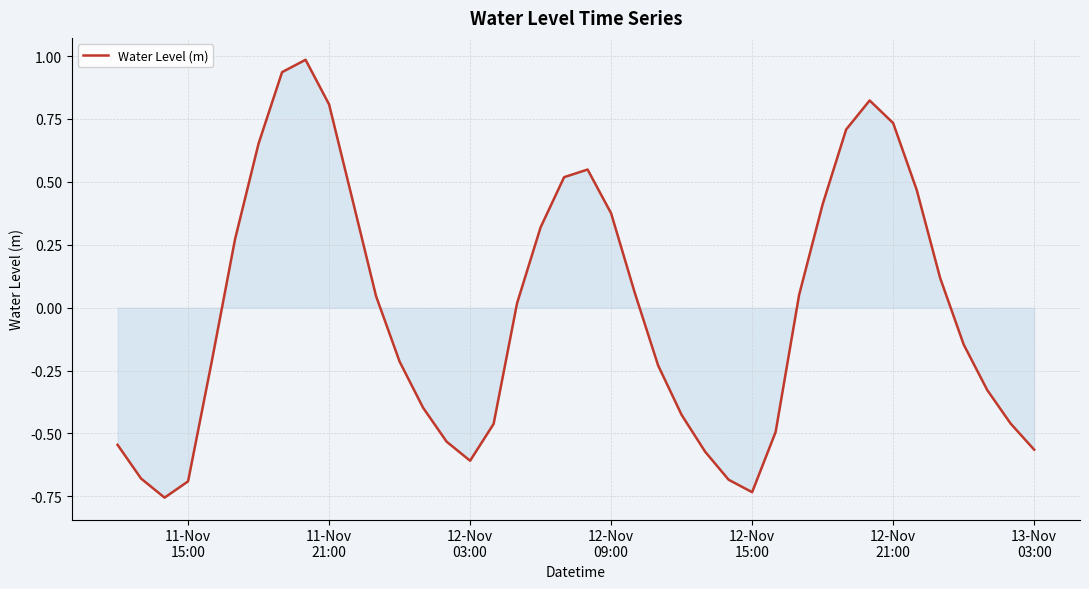

What is the maximum value shown in the chart?

1.0